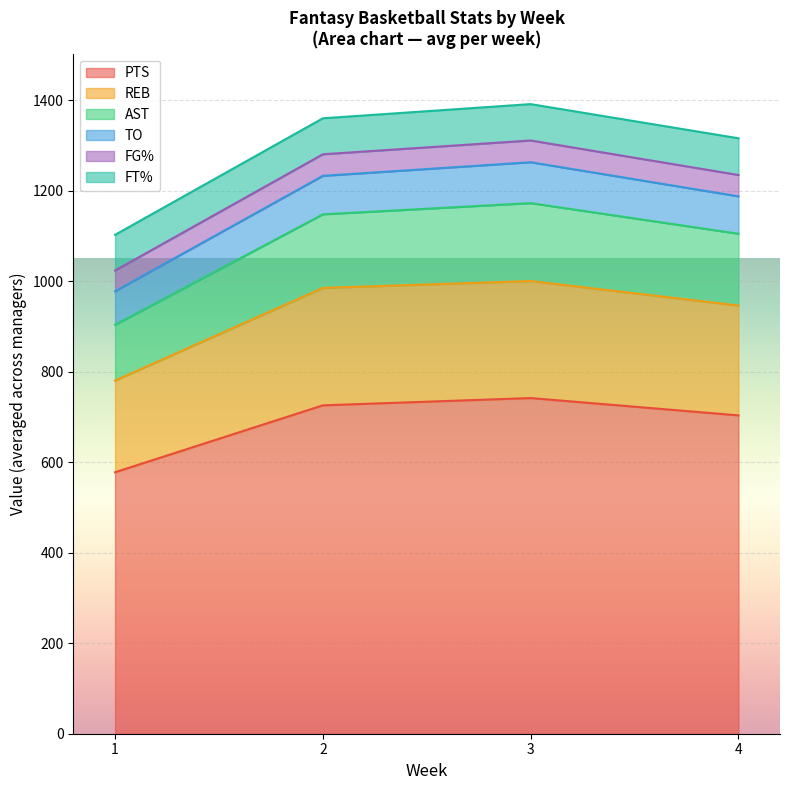

What is the maximum value for PTS?

741.9